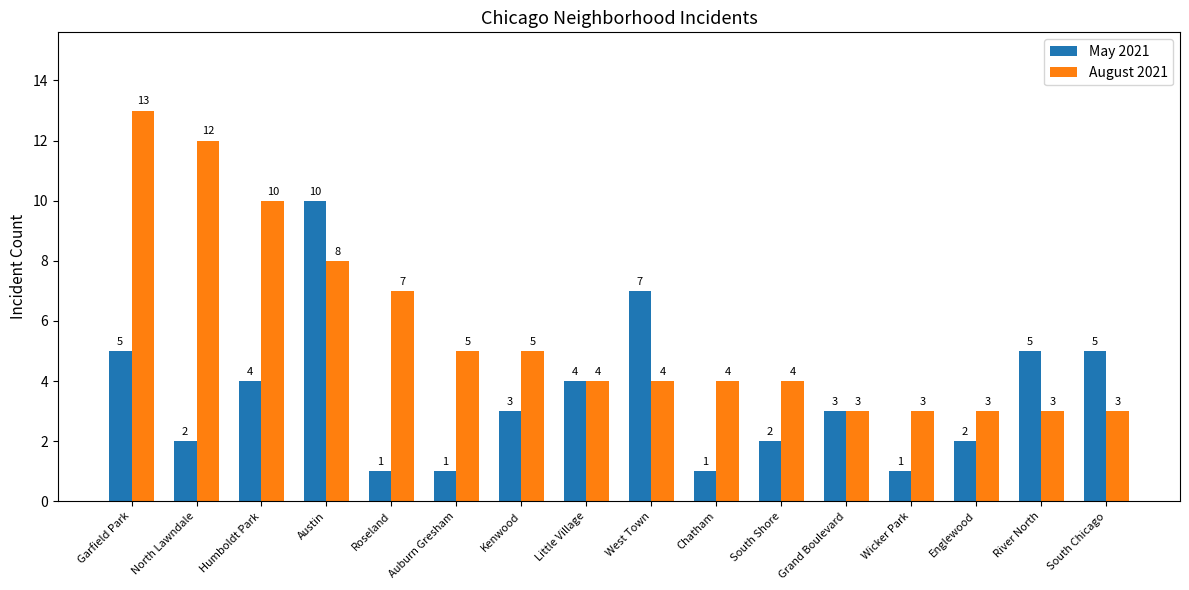

What is the difference between the highest and lowest values at Garfield Park?

8